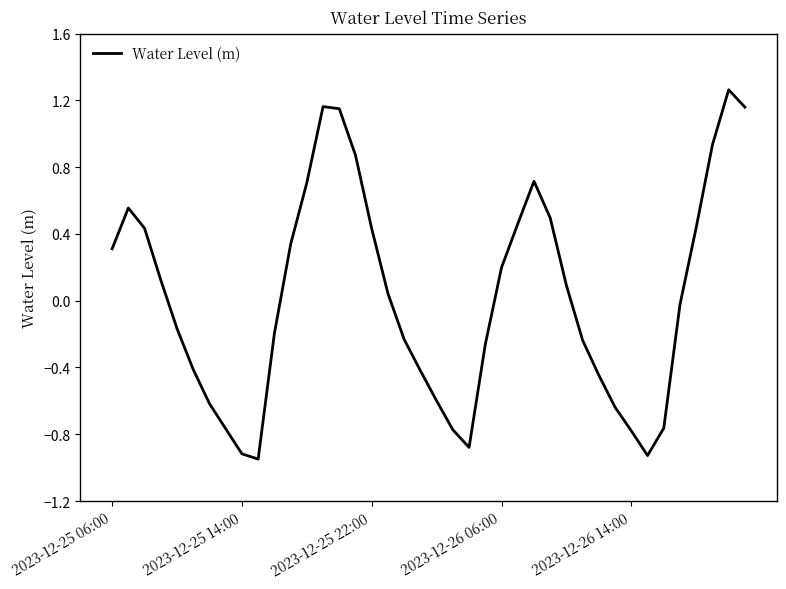

What is the difference between the maximum and minimum values?

2.2